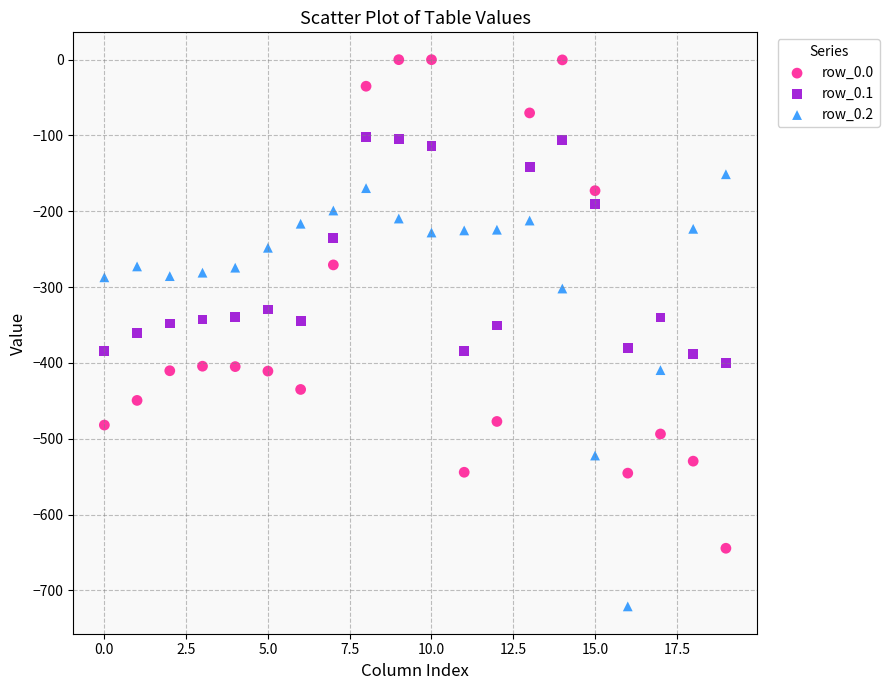

Which series reaches the maximum Y coordinate?

row_0.0